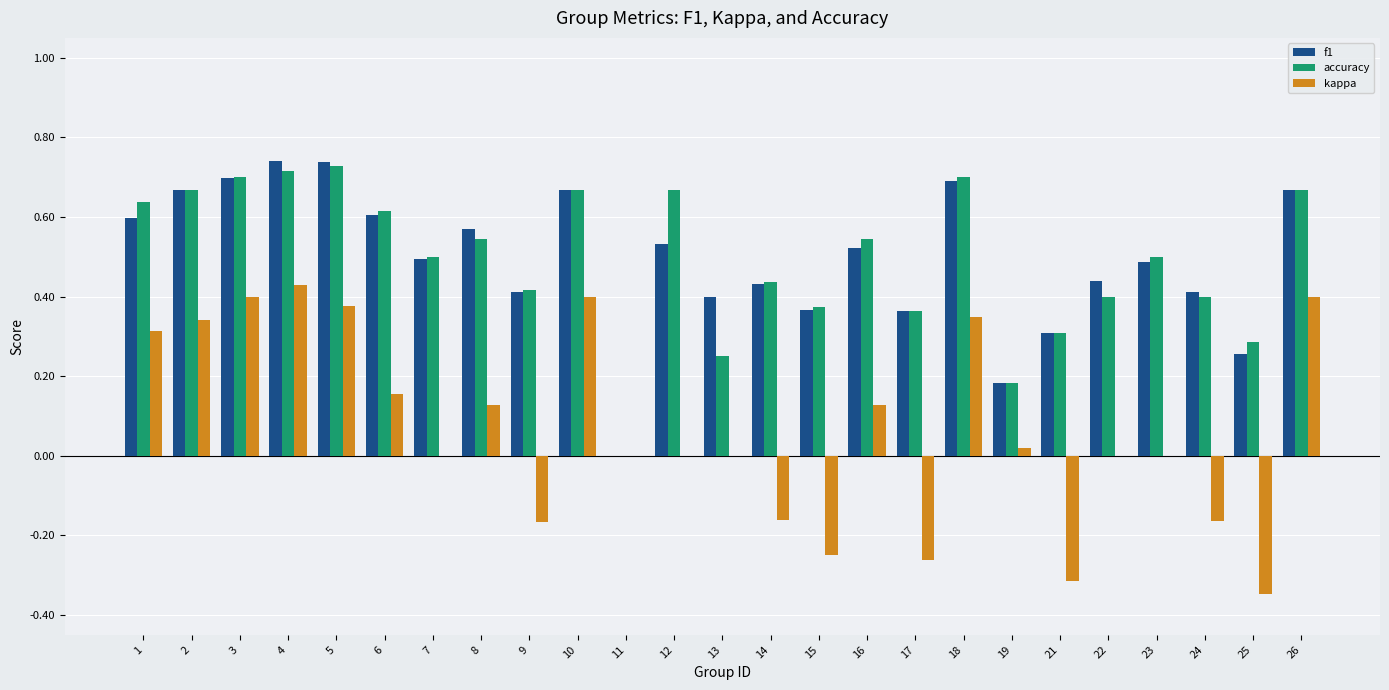

True or false: accuracy has a value of 0.7 at 2.

True